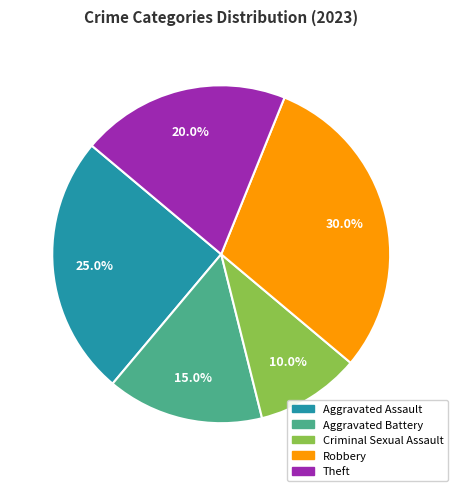

Approximately how many times larger is the value at Criminal Sexual Assault compared to Theft?

0.5